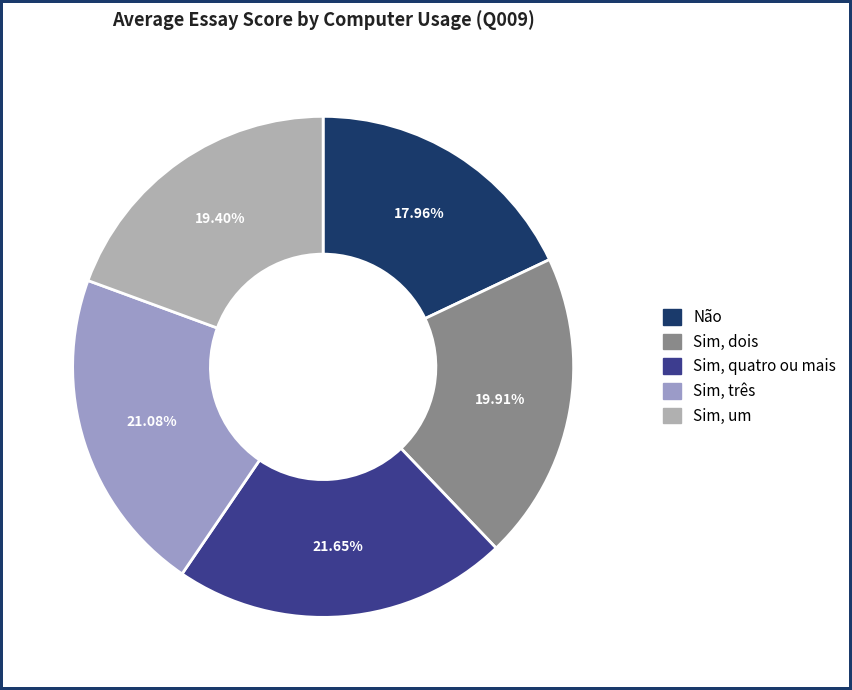

Count the number of slices in the pie.

5